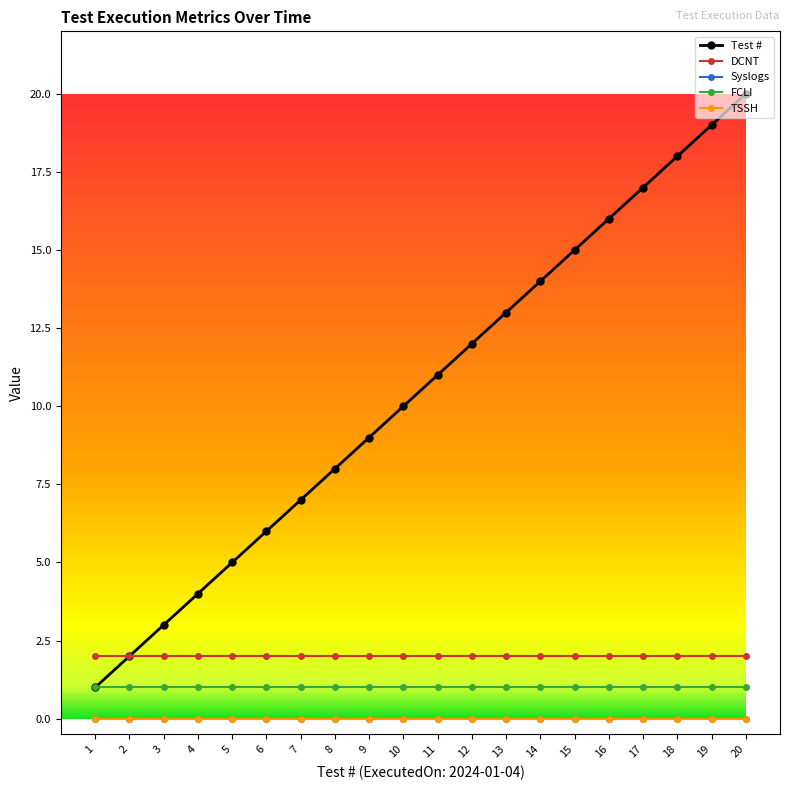

Is this an area chart (filled region under the line)?

No